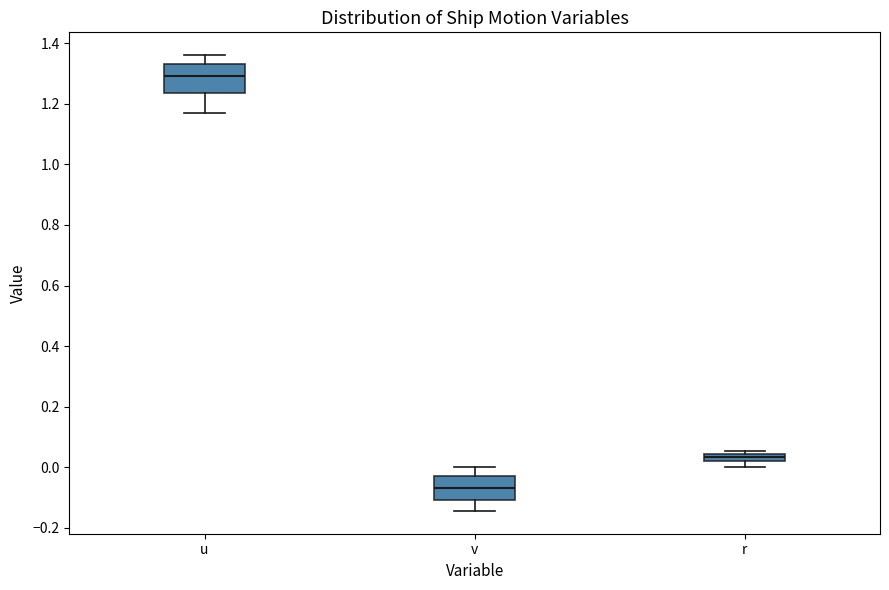

Comparing the boxes themselves (not the whiskers), which one is the tallest?

u